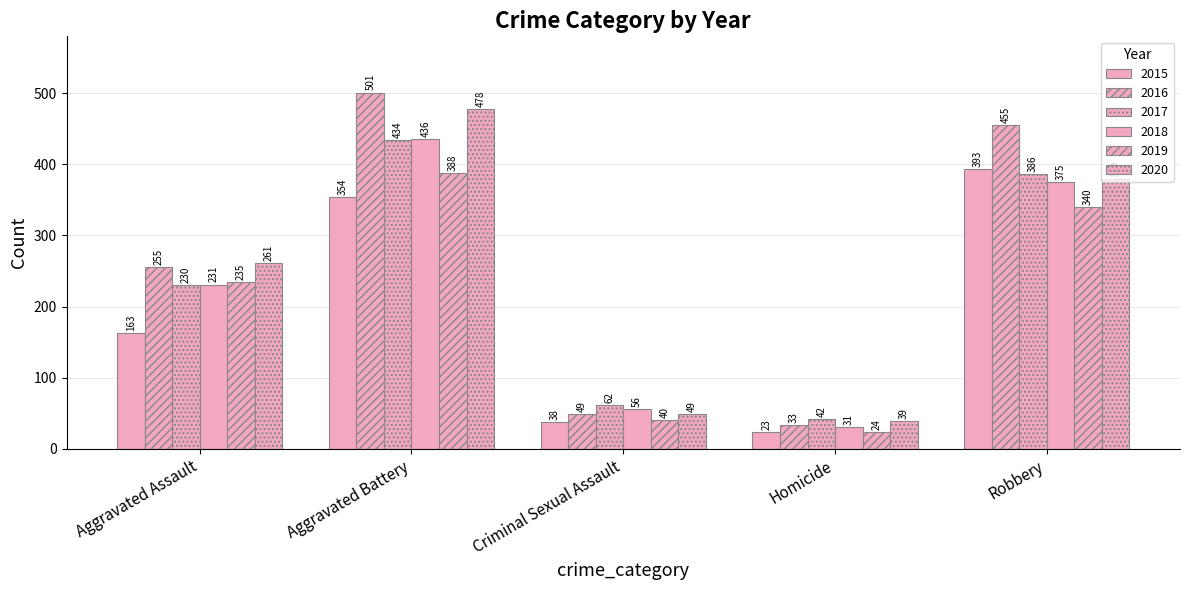

How many series are shown in this chart?

6